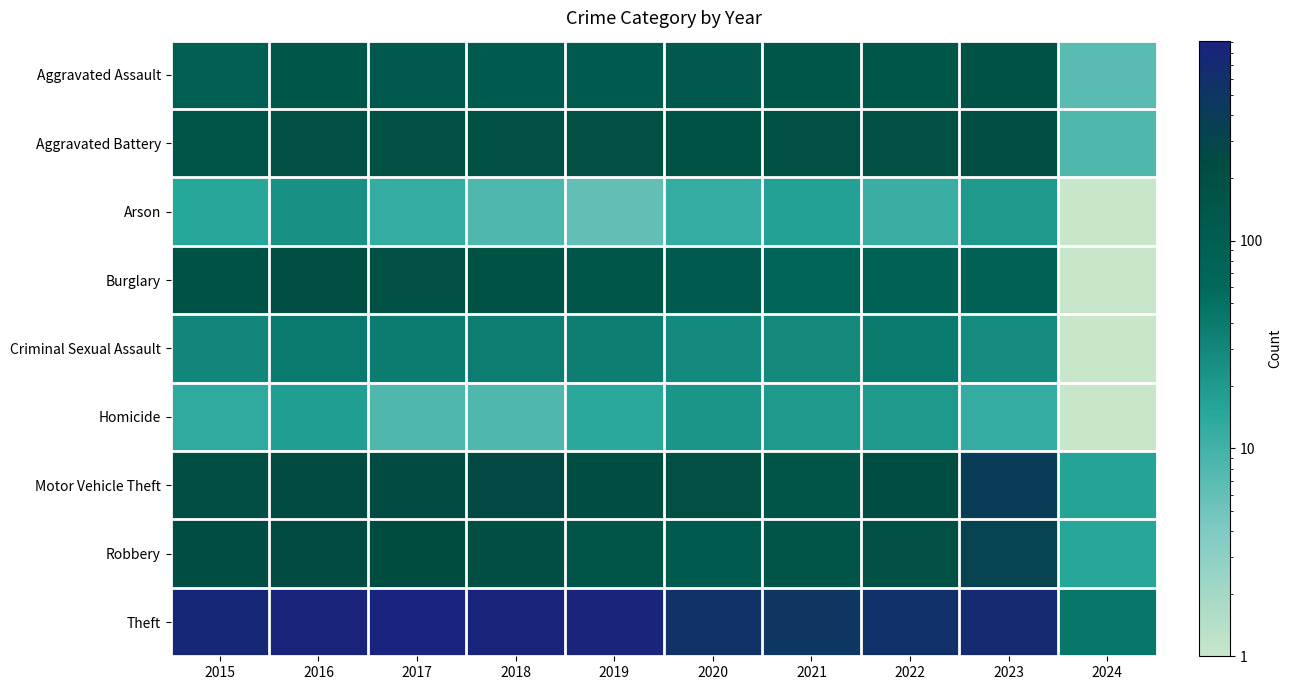

Reading left to right, what are all the values shown in this chart?

Aggravated Assault: 2015=95	2016=146	2017=131	2018=119	2019=113	2020=131	2021=142	2022=146	2023=177	2024=7
Aggravated Battery: 2015=154	2016=196	2017=191	2018=183	2019=182	2020=180	2021=182	2022=190	2023=208	2024=8
Arson: 2015=15	2016=25	2017=12	2018=8	2019=6	2020=12	2021=17	2022=11	2023=20	2024=1
Burglary: 2015=178	2016=201	2017=189	2018=176	2019=143	2020=115	2021=71	2022=82	2023=82	2024=1
Criminal Sexual Assault: 2015=31	2016=40	2017=39	2018=38	2019=37	2020=28	2021=30	2022=40	2023=27	2024=1
Homicide: 2015=13	2016=18	2017=8	2018=8	2019=14	2020=22	2021=20	2022=20	2023=12	2024=1
Motor Vehicle Theft: 2015=211	2016=245	2017=247	2018=256	2019=216	2020=184	2021=156	2022=219	2023=384	2024=16
Robbery: 2015=212	2016=247	2017=224	2018=204	2019=150	2020=124	2021=153	2022=198	2023=317	2024=15
Theft: 2015=774	2016=858	2017=916	2018=856	2019=841	2020=550	2021=474	2022=593	2023=689	2024=44